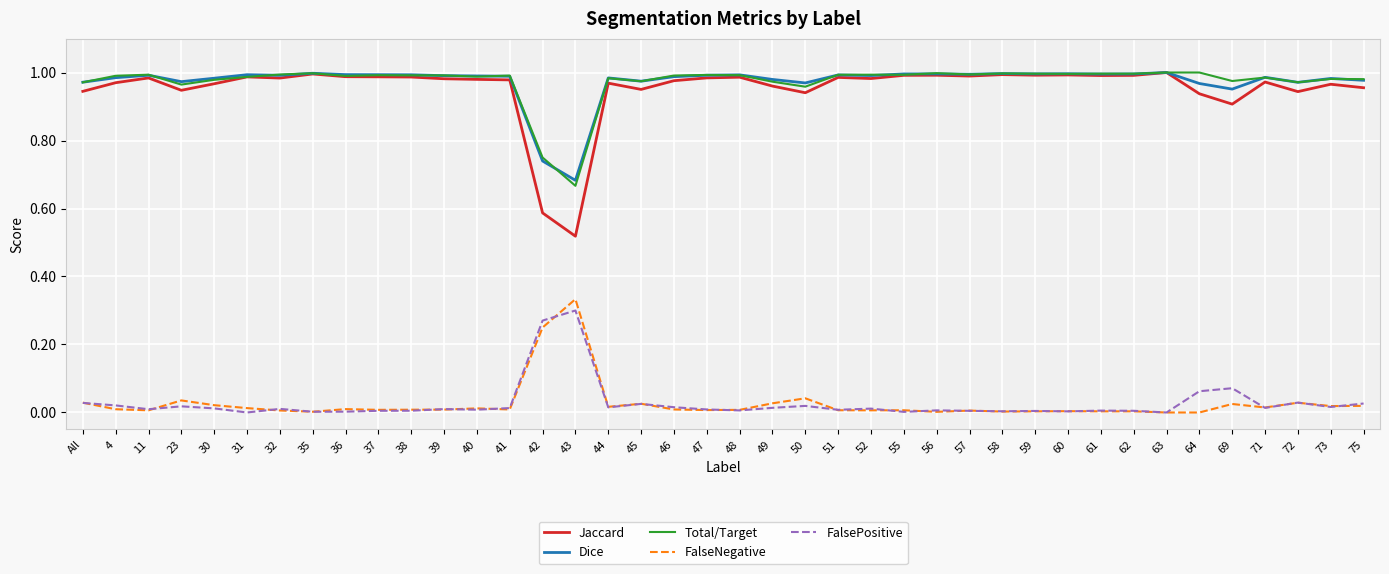

Is this an area chart (filled region under the line)?

No